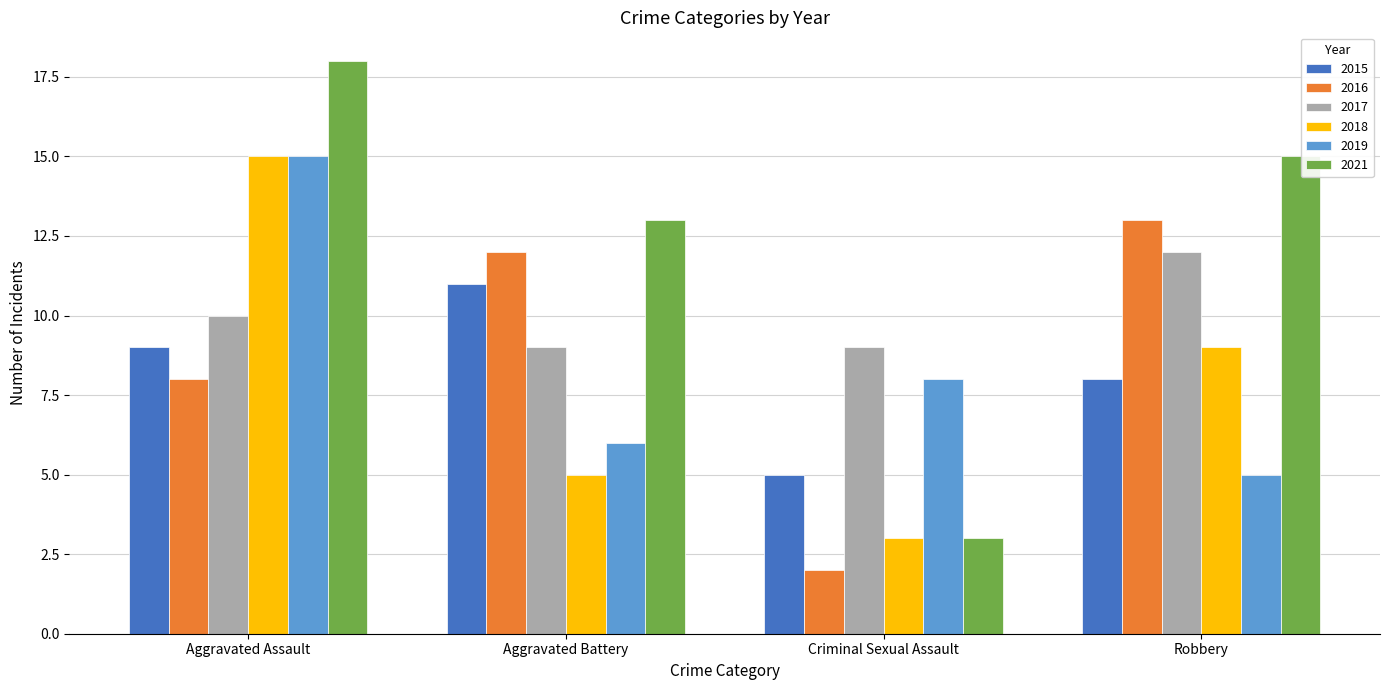

True or false: 2016 has a value of 13 at Aggravated Assault.

False